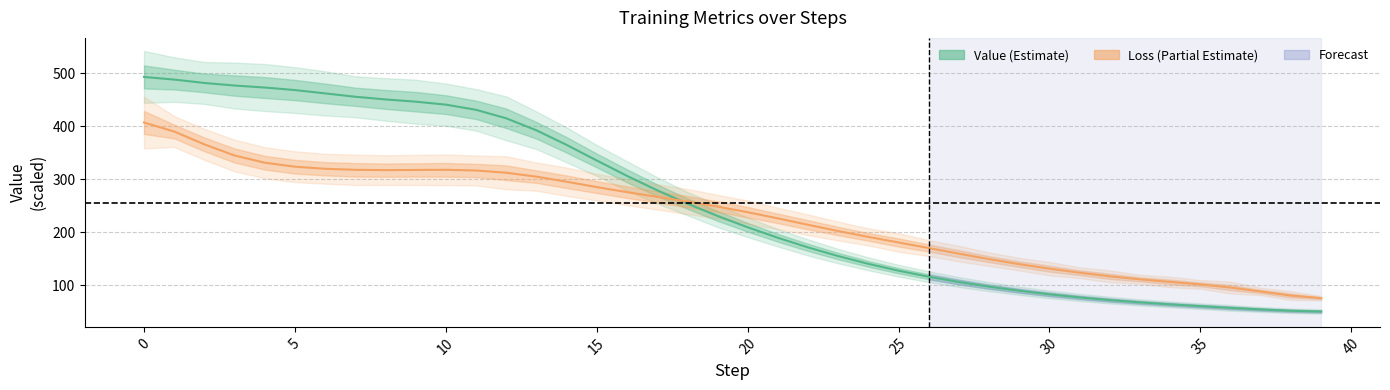

In Loss (center), how many points are higher than both neighbors (excluding endpoints)?

1